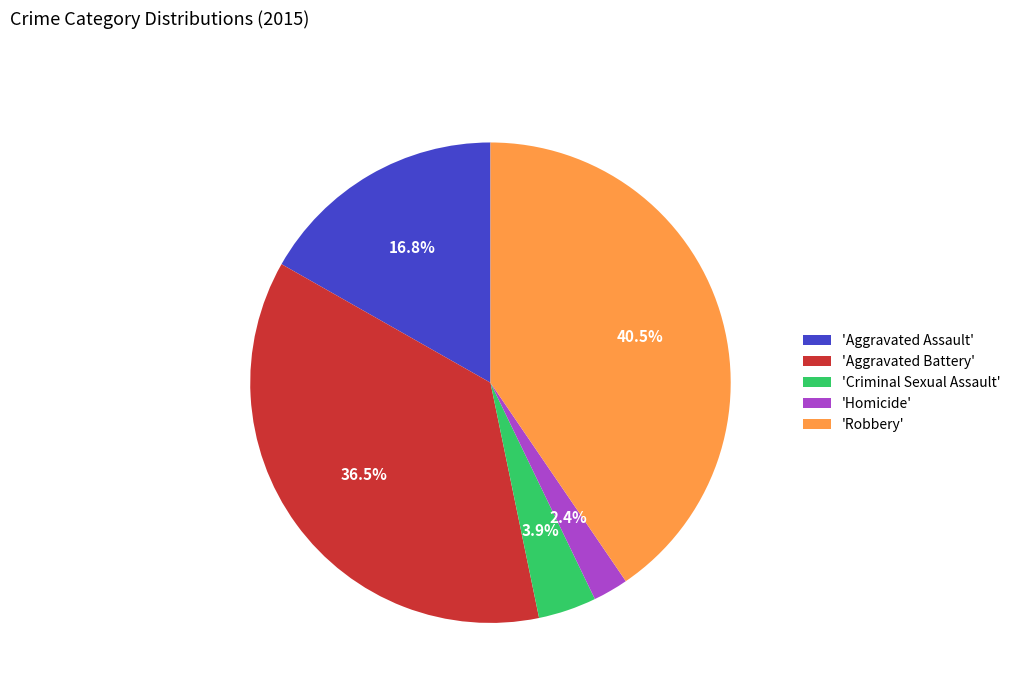

Which has a higher value, 'Robbery' or 'Aggravated Assault'?

'Robbery'